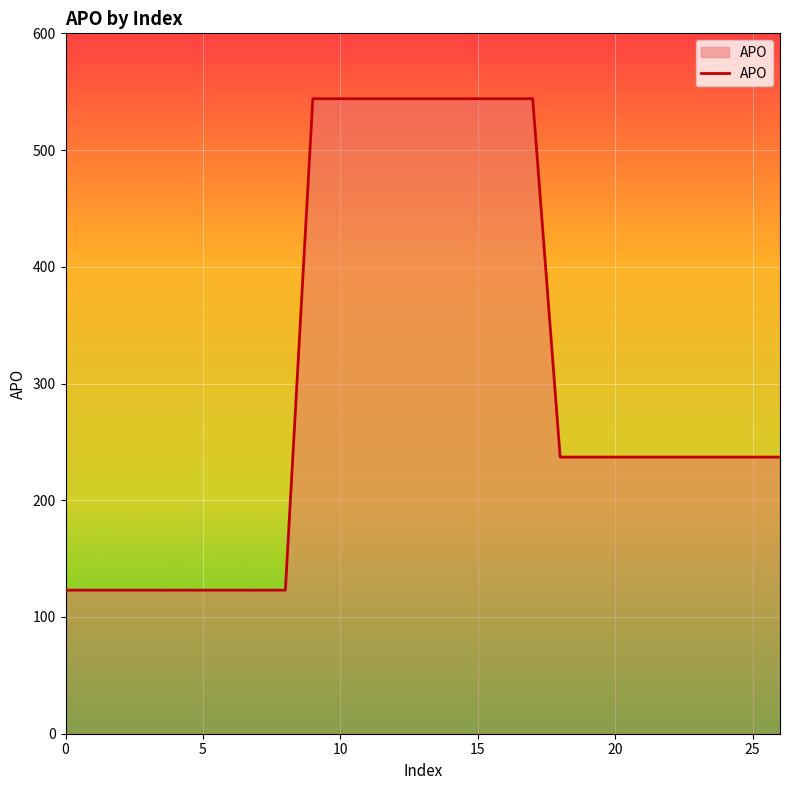

What is the difference between the maximum and minimum values?

421